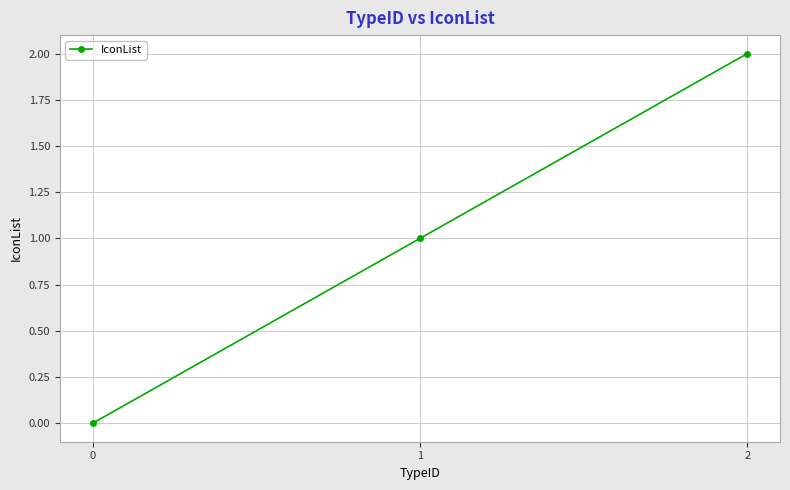

The value at 2 is 2. True or false?

True